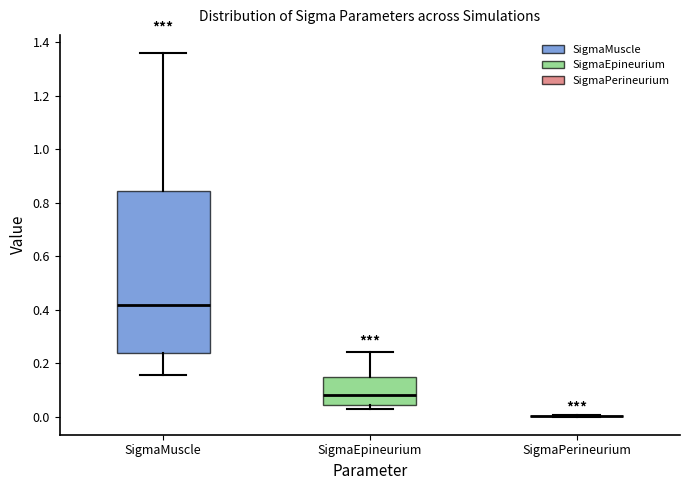

Reading left to right, read every box against the y-axis: the position of its median line, the range the box covers, and the ends of its whiskers. The values are not printed on the chart, so give them approximately, as read against the axis.

SigmaMuscle: median 0.42, box 0.24 to 0.84, whiskers 0.16 to 1.36
SigmaEpineurium: median 0.08, box 0.04 to 0.14, whiskers 0.02 to 0.24
SigmaPerineurium: box collapsed to a line at 0.00, whiskers 0.00 to 0.00